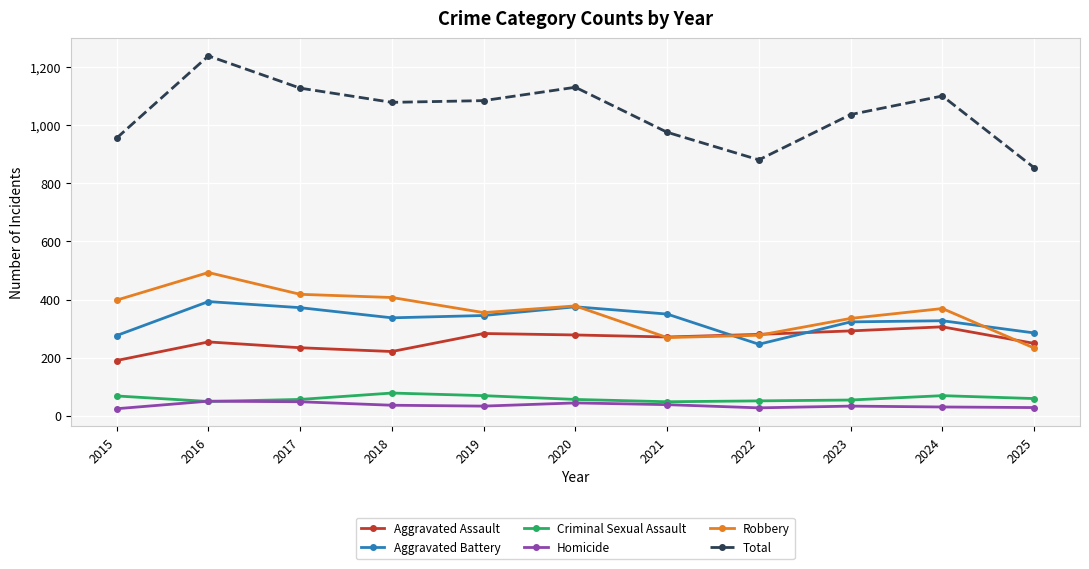

What is the total value across all series at 2021?

1952